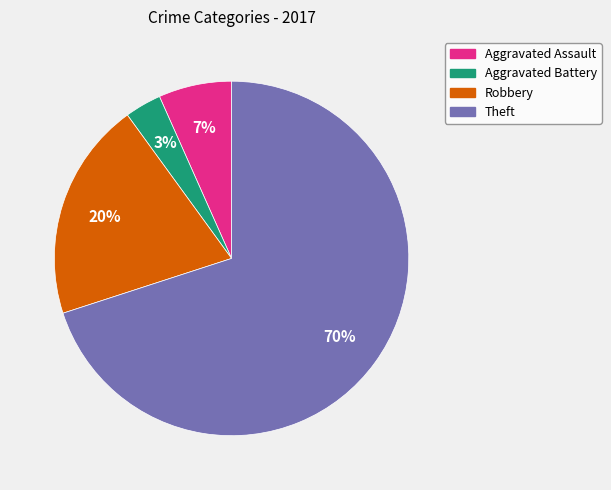

To the nearest percent, what percentage of the pie is Aggravated Assault?

7%